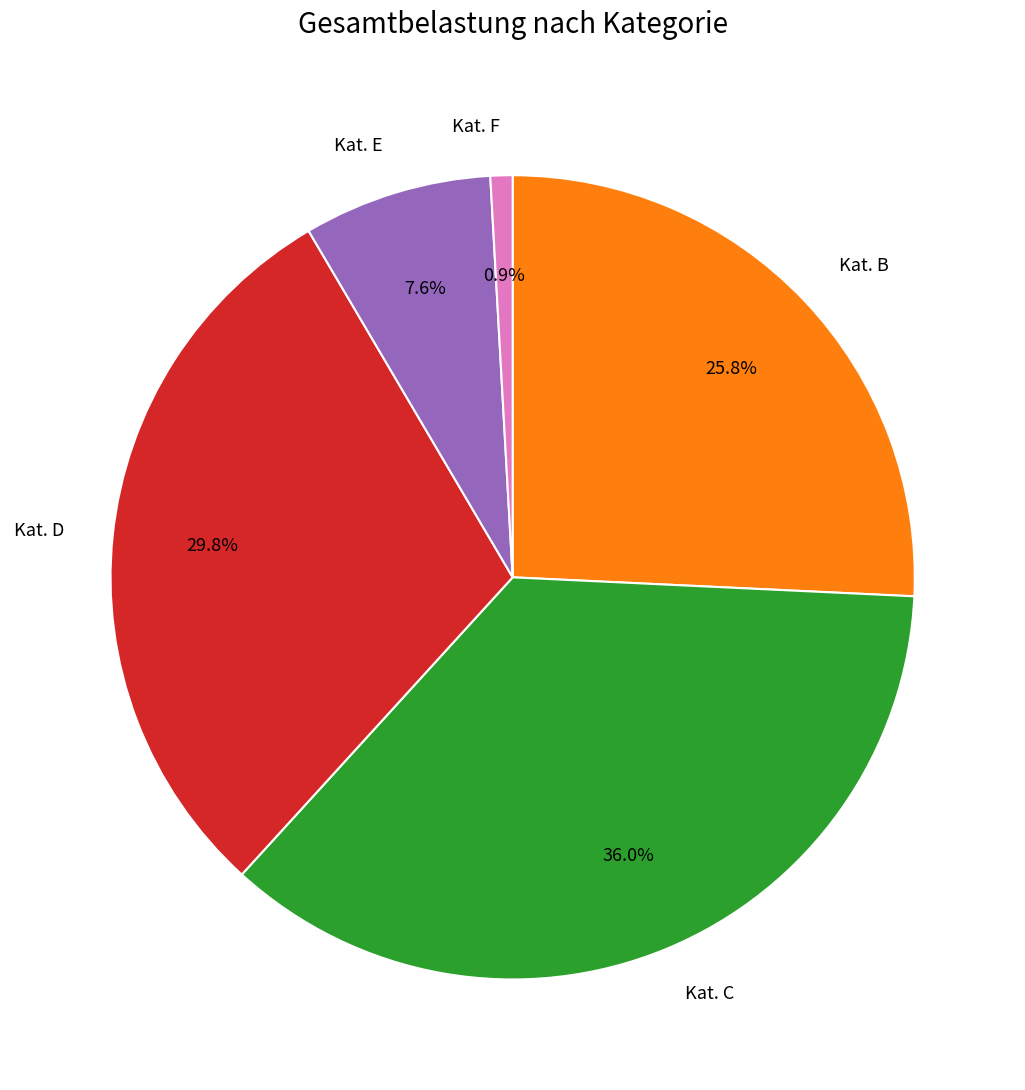

Combined, do Kat. C and Kat. F account for over 50%?

No